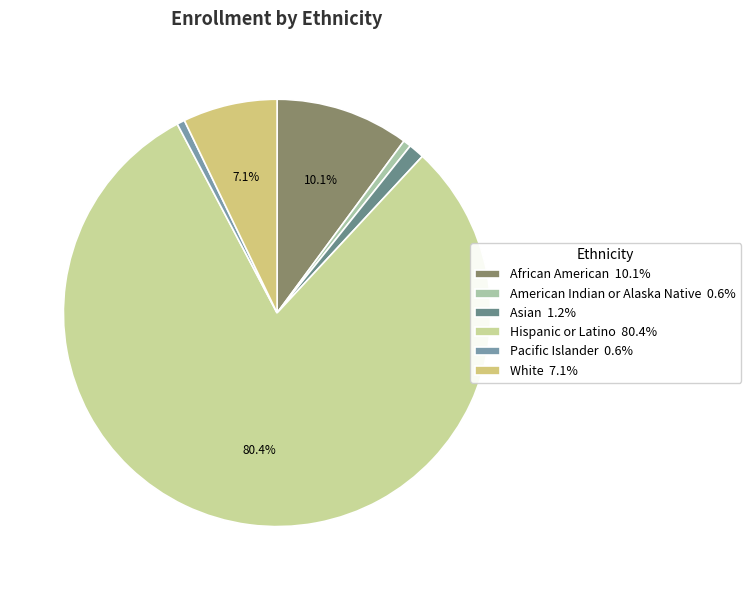

Does African American represent more than half of the total?

No